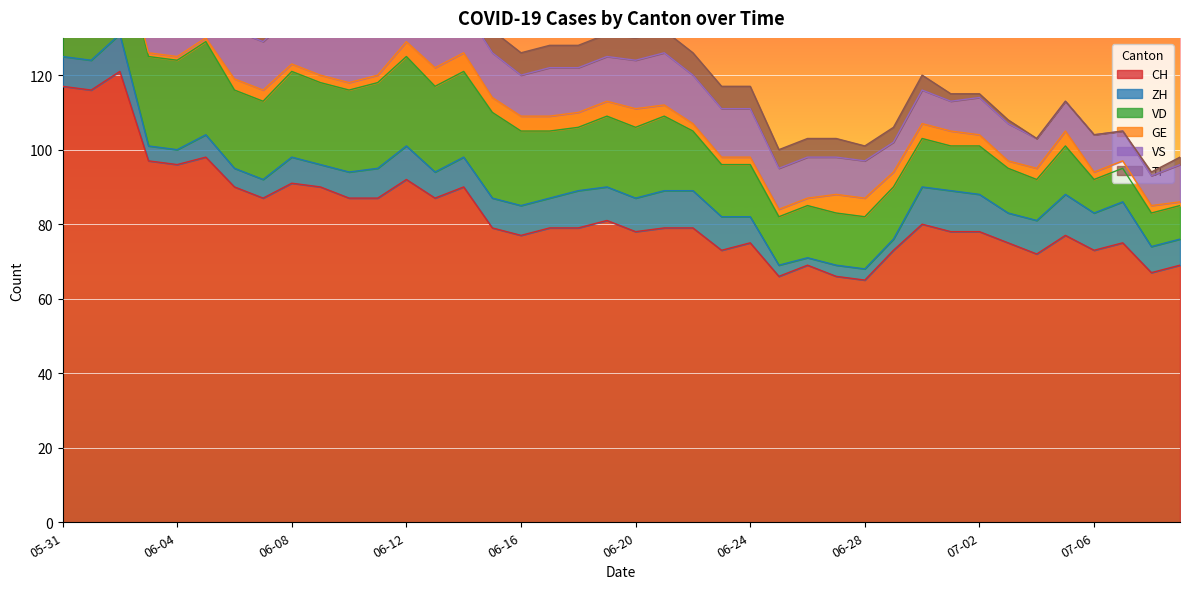

Count the GE values in the range 2 to 4.

30